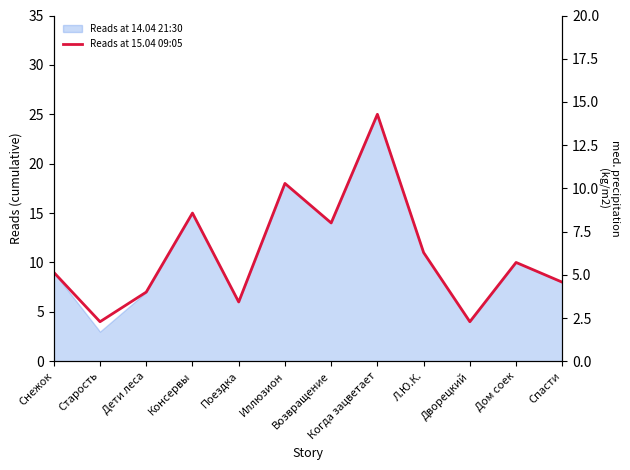

Rank the categories by value from lowest to highest.

Старость, Дворецкий, Поездка, Дети леса, Спасти, Снежок, Дом соек, Л.Ю.К., Возвращение, Консервы, Иллюзион, Когда зацветает